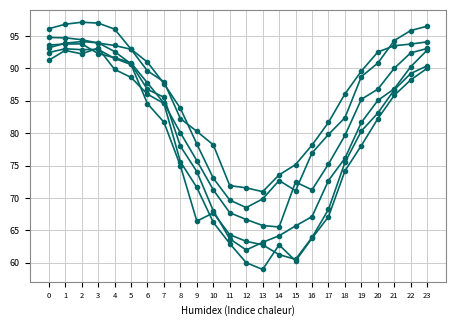

How many distinct data groups are displayed?

6